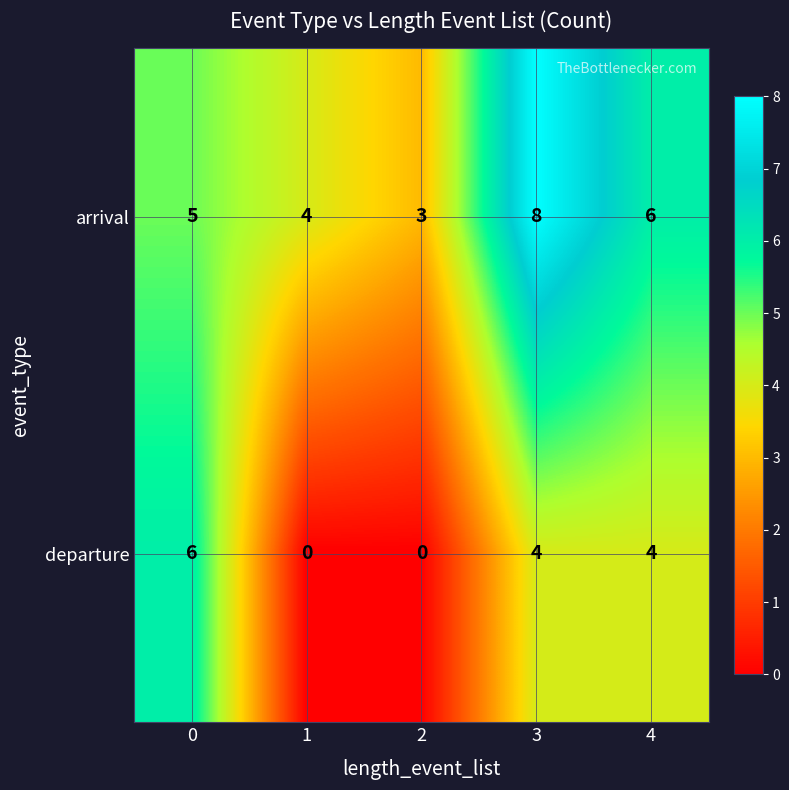

Rank the series by their maximum value, from lowest to highest.

departure, arrival